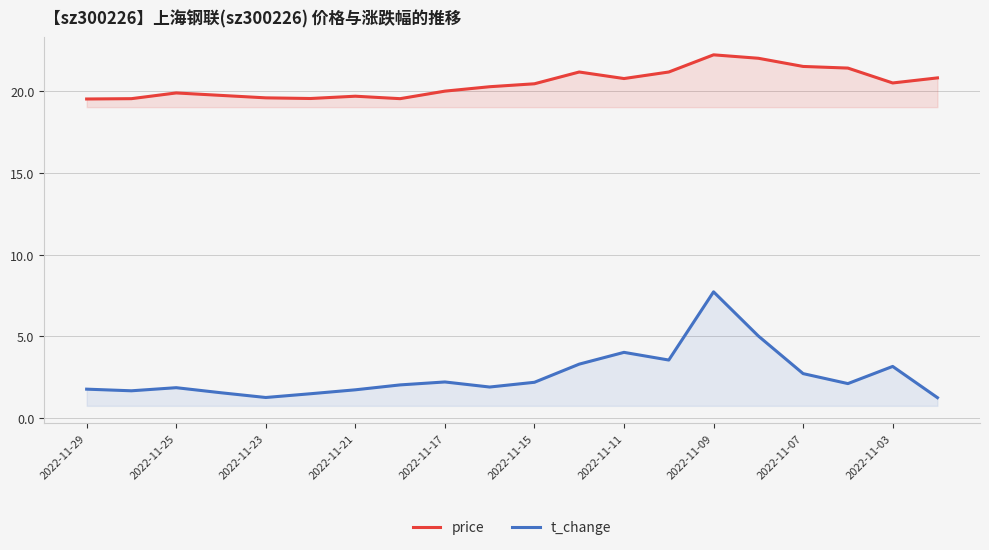

What is the minimum value for price?

19.5